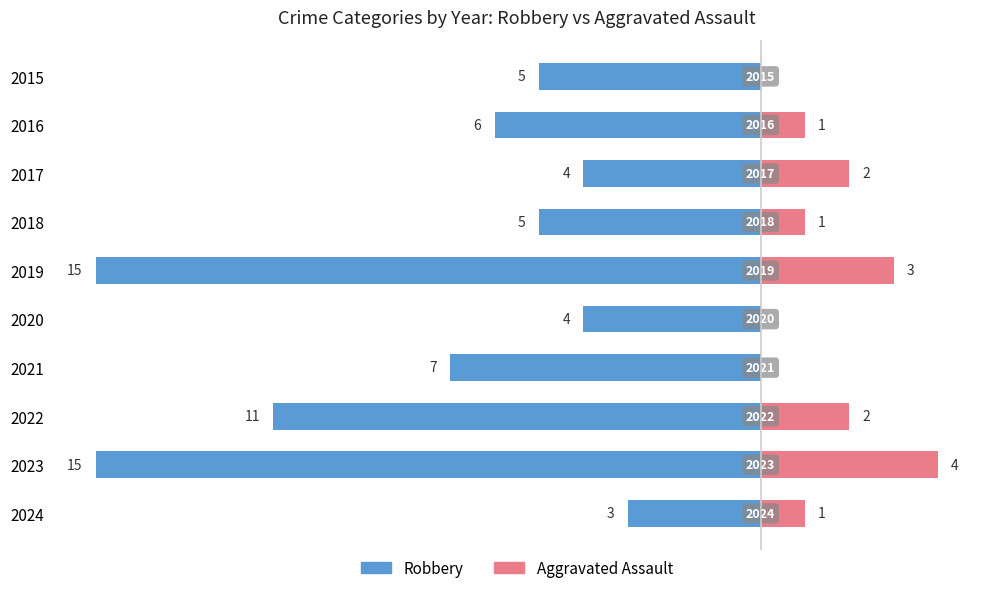

Is it true that Robbery equals -7 at 2021?

True